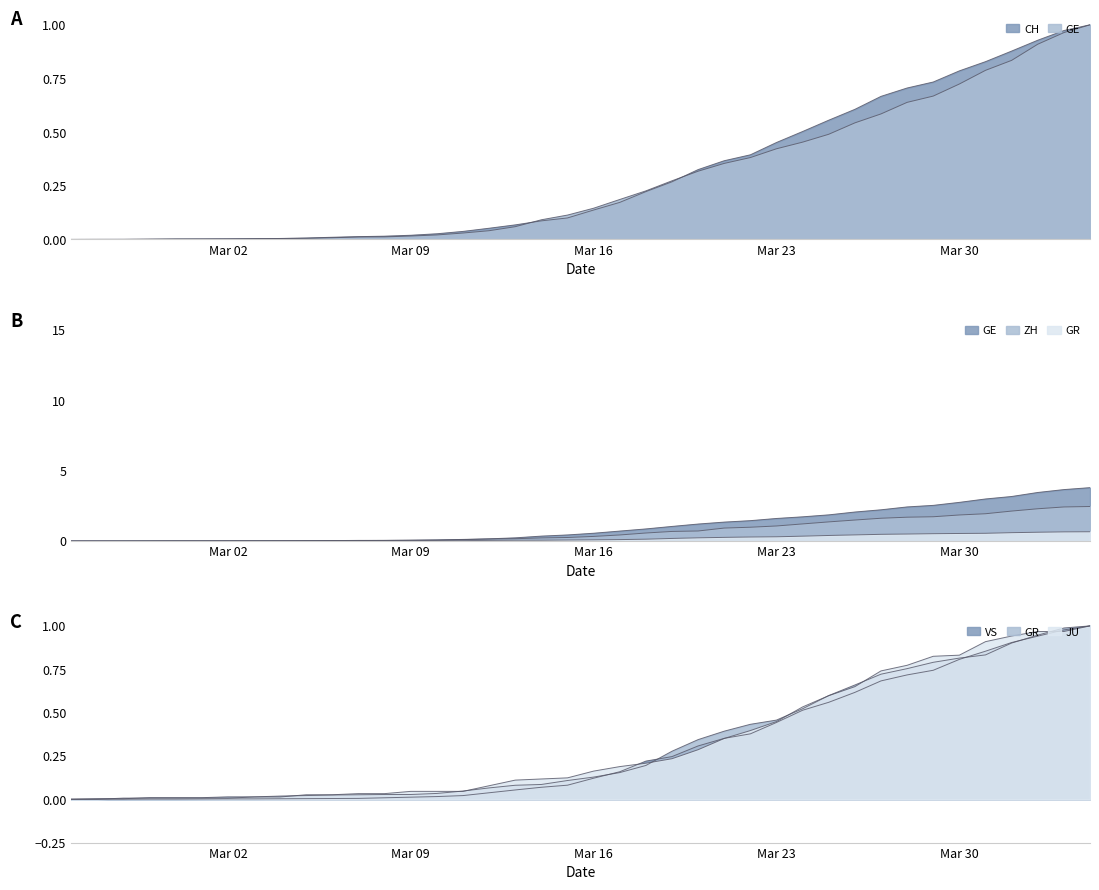

True or false: GR and CH intersect in this chart.

True